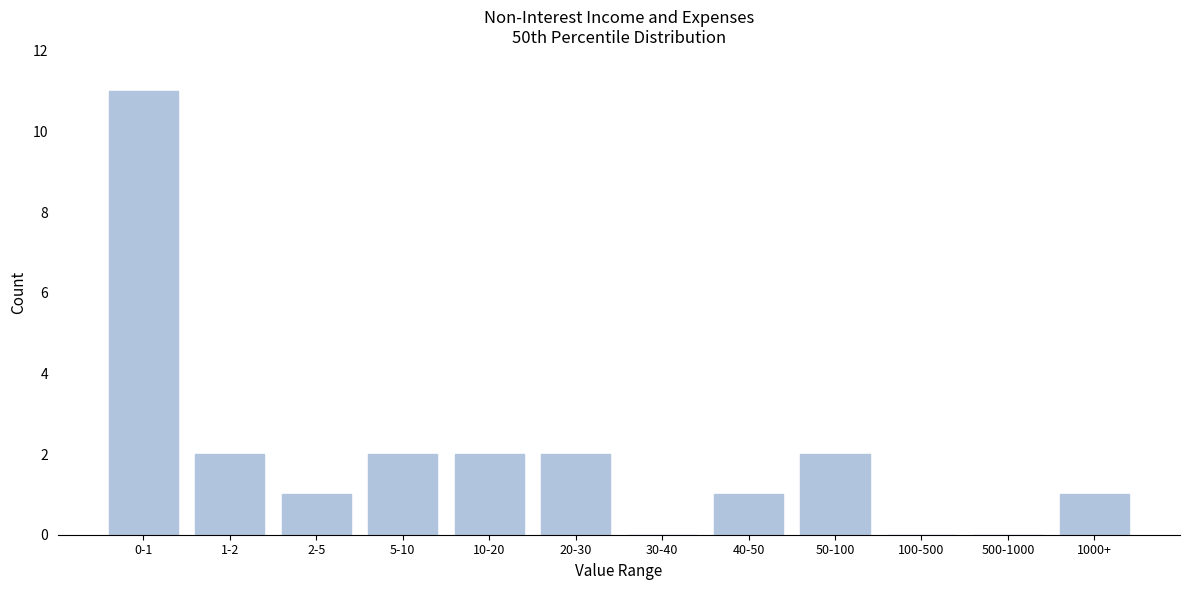

Reading left to right, transcribe all the data shown in this chart.

0-1=11	1-2=2	2-5=1	5-10=2	10-20=2	20-30=2	30-40=0	40-50=1	50-100=2	100-500=0	500-1000=0	1000+=1